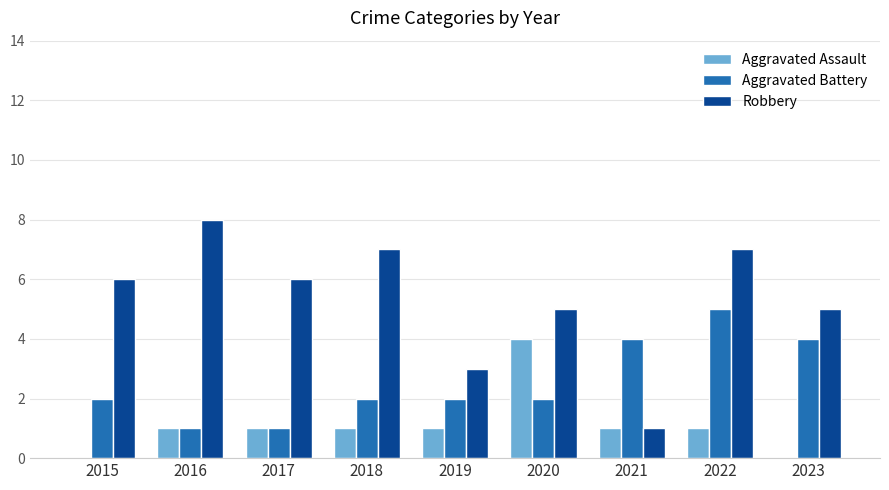

Which series changed the most between 2021 and 2023?

Robbery